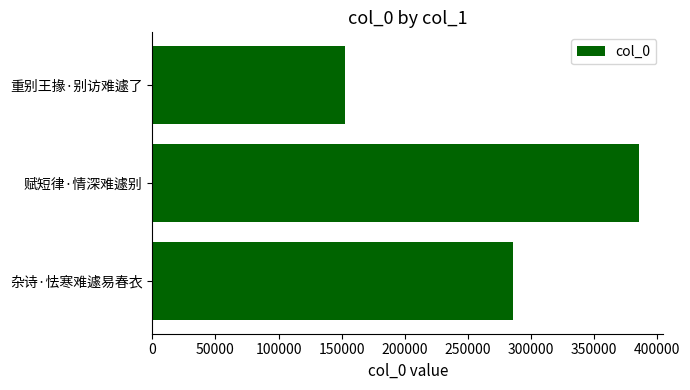

Reading bottom to top, what are all the values shown in this chart?

285574	385519	152878